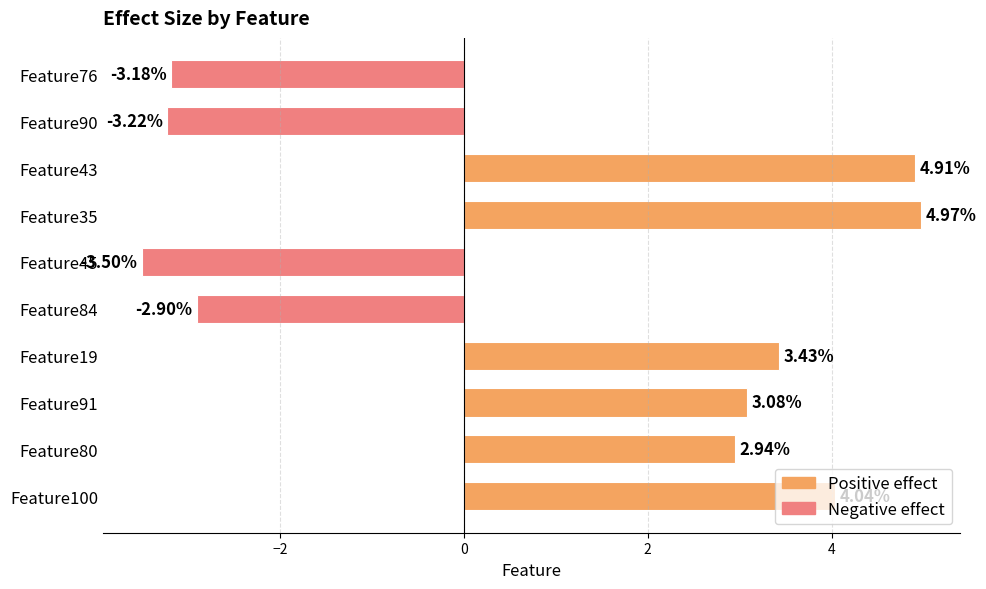

Between Feature35 and Feature43, which is larger?

Feature35